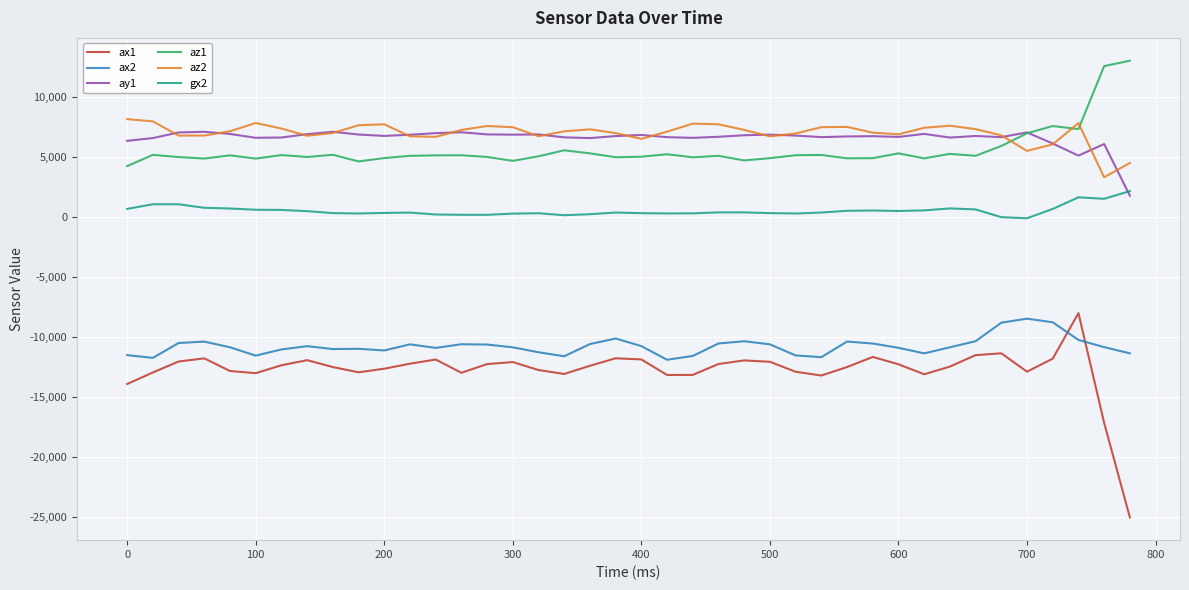

Which series has the widest spread of values?

ax1